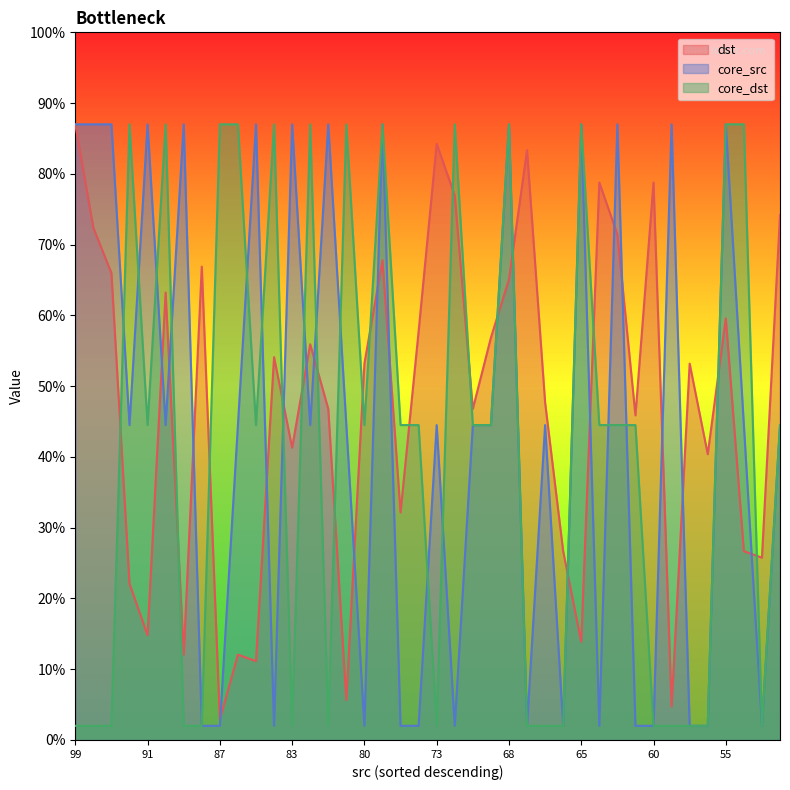

Reading left to right, extract all data points from this chart.

dst: 87.0	72.4	66.0	22.1	14.8	63.2	12.1	66.9	2.9	12.1	11.1	54.1	41.3	55.9	46.8	5.7	53.2	67.8	32.2	57.8	84.3	76.9	46.8	56.8	65.1	83.3	47.7	26.7	13.9	78.8	71.5	45.9	78.8	4.7	53.2	40.4	59.6	26.7	25.8	74.2
core_src: 87.0	87.0	87.0	44.5	87.0	44.5	87.0	2.0	2.0	44.5	87.0	2.0	87.0	44.5	87.0	44.5	2.0	87.0	2.0	2.0	44.5	2.0	44.5	44.5	87.0	2.0	44.5	2.0	87.0	2.0	87.0	2.0	2.0	87.0	2.0	2.0	87.0	44.5	2.0	44.5
core_dst: 2.0	2.0	2.0	87.0	44.5	87.0	2.0	2.0	87.0	87.0	44.5	87.0	2.0	87.0	2.0	87.0	44.5	87.0	44.5	44.5	2.0	87.0	44.5	44.5	87.0	2.0	2.0	2.0	87.0	44.5	44.5	44.5	2.0	2.0	2.0	2.0	87.0	87.0	2.0	44.5